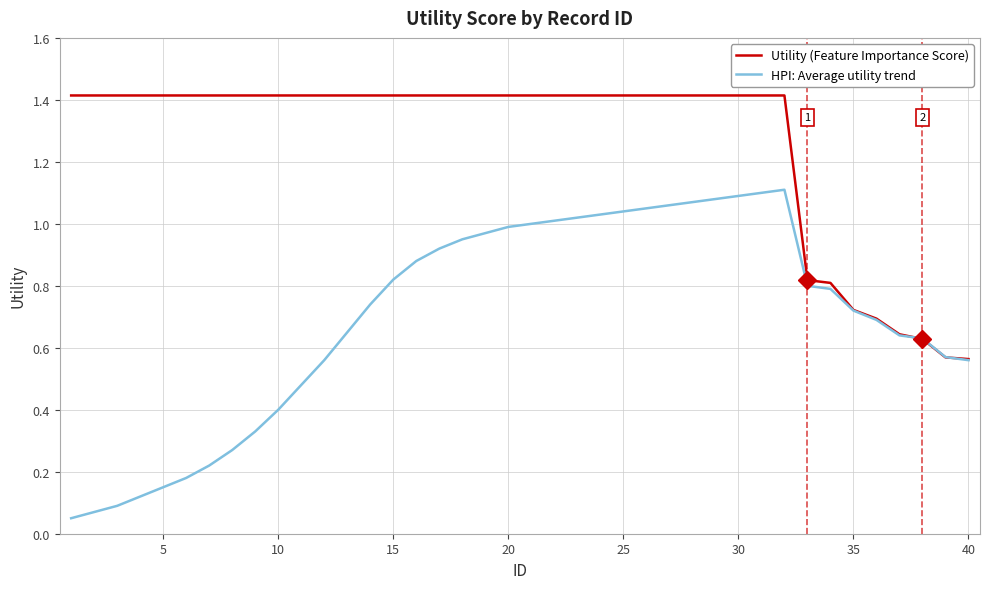

Which series has the largest range (max minus min)?

HPI: Average utility trend